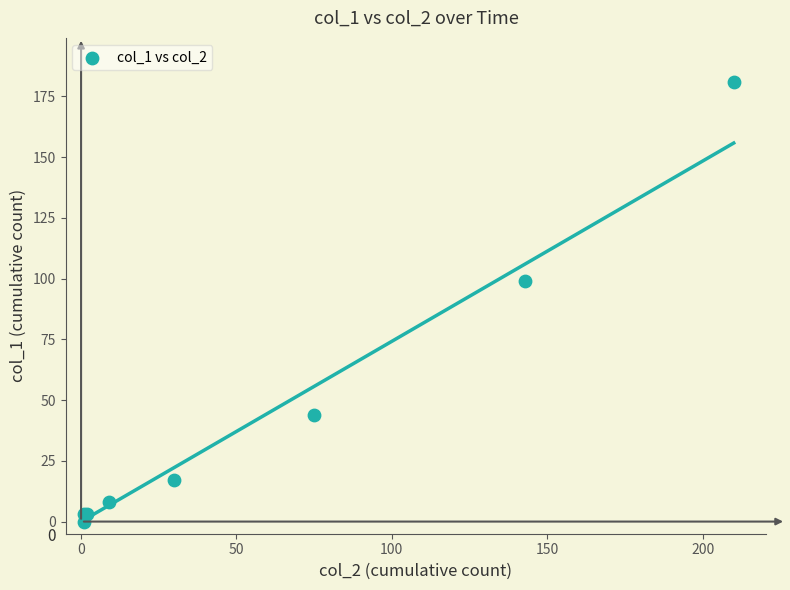

What Y value in the scatter plot is closest to 90?

99